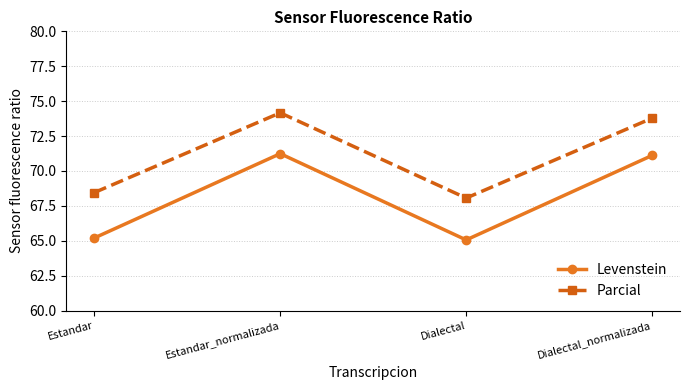

True or false: Levenstein has a value of 87.4 at Dialectal.

False